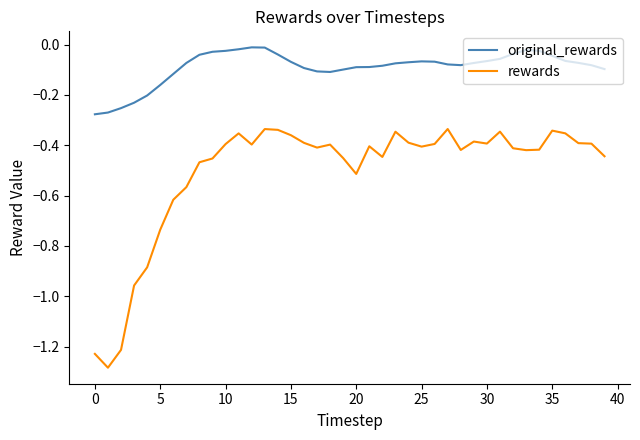

List the series in order of their overall mean, lowest first.

rewards, original_rewards